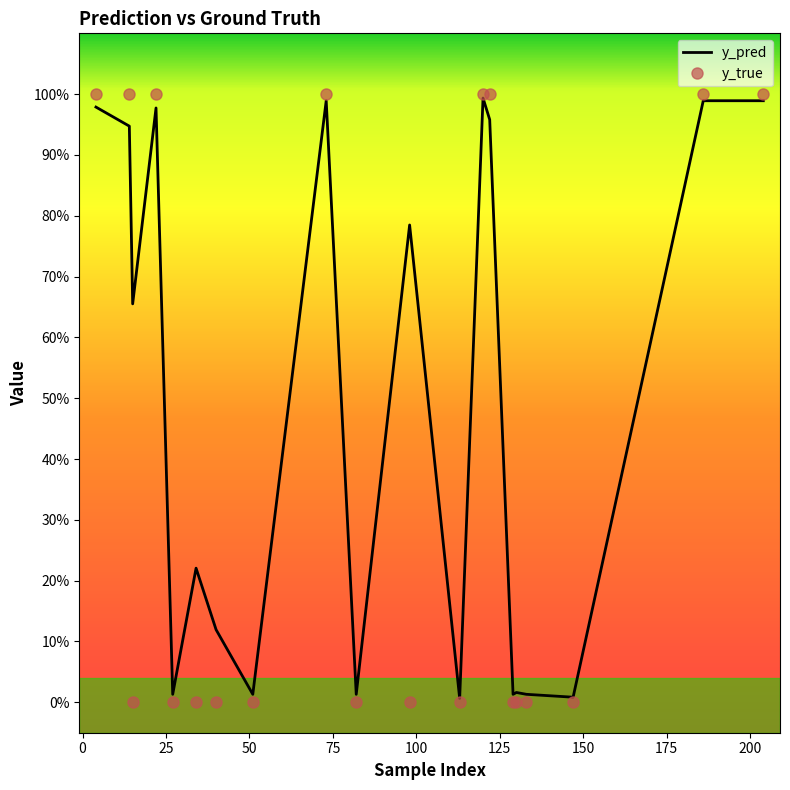

What are all the series names shown in the legend?

y_pred, y_true